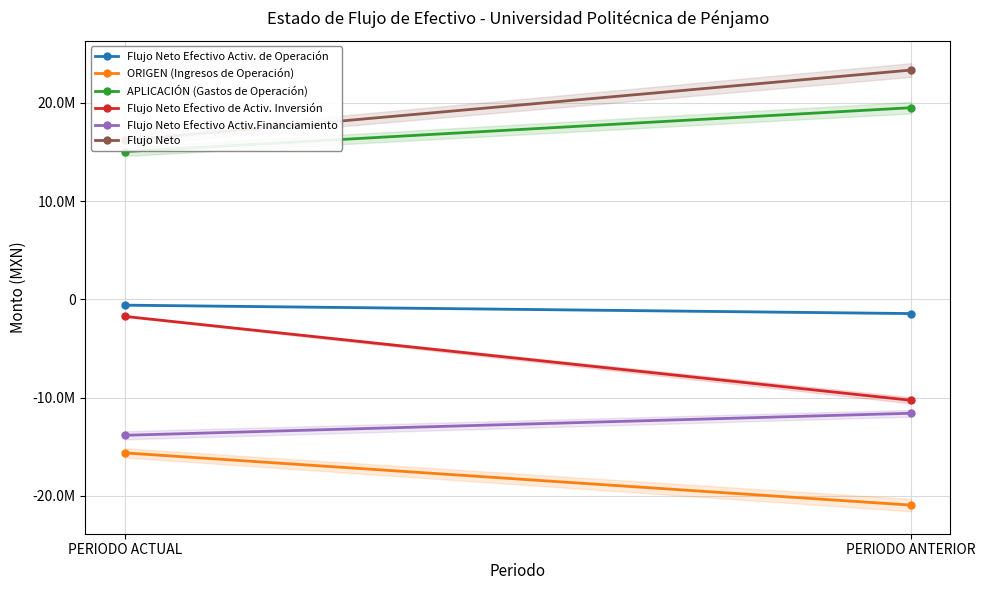

Reading right to left, what are all the values shown in this chart?

Flujo Neto Efectivo Activ. de Operación: -1452492.2	-596659.2
ORIGEN (Ingresos de Operación): -20959525.4	-15639276.1
APLICACIÓN (Gastos de Operación): 19507033.2	15042616.9
Flujo Neto Efectivo de Activ. Inversión: -10285443.1	-1740718.4
Flujo Neto Efectivo Activ.Financiamiento: -11602927.6	-13847779.3
Flujo Neto: 23340862.9	16185156.9